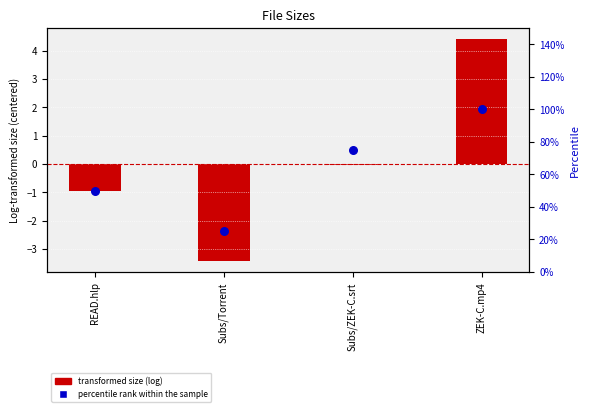

Which series has the largest Y range (max minus min)?

transformed size (log)